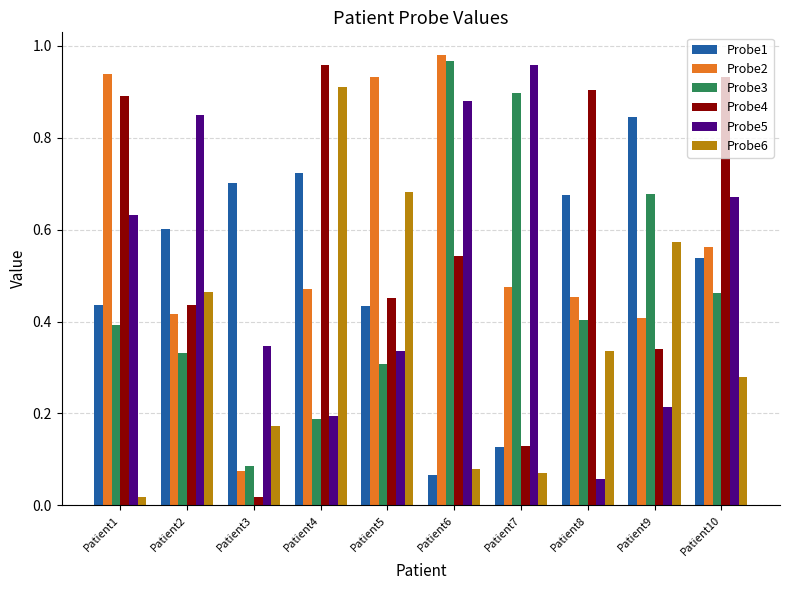

At how many categories does at least one series exceed 0?

10